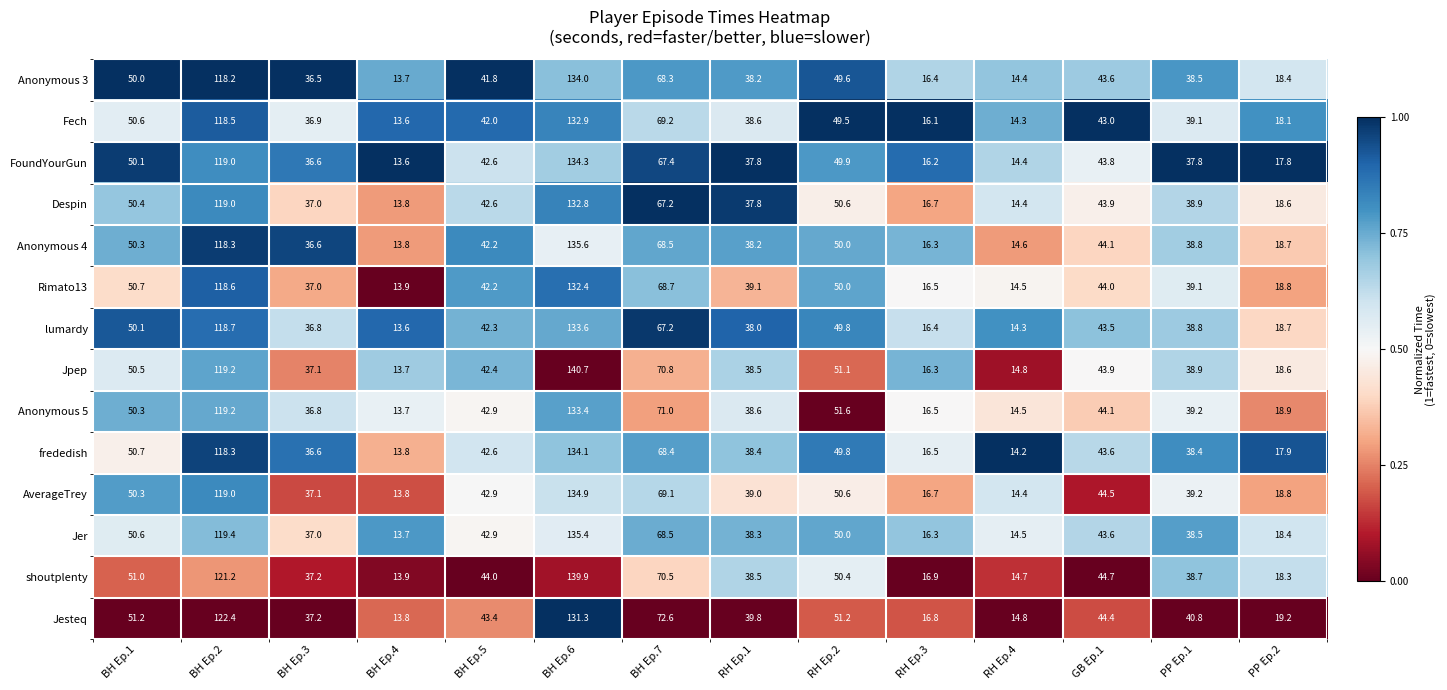

Which category has the highest value across all series?

BH Ep.6